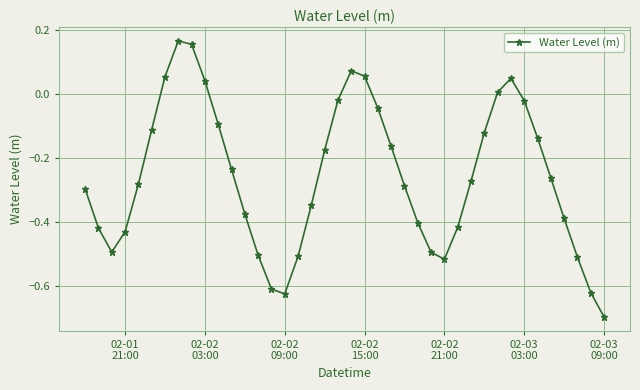

What is the difference between the maximum and minimum values?

0.9